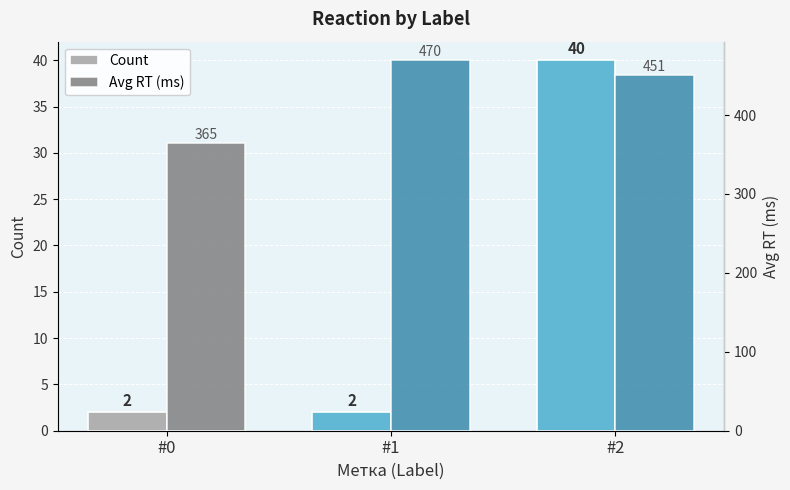

How many bars are there in total?

6